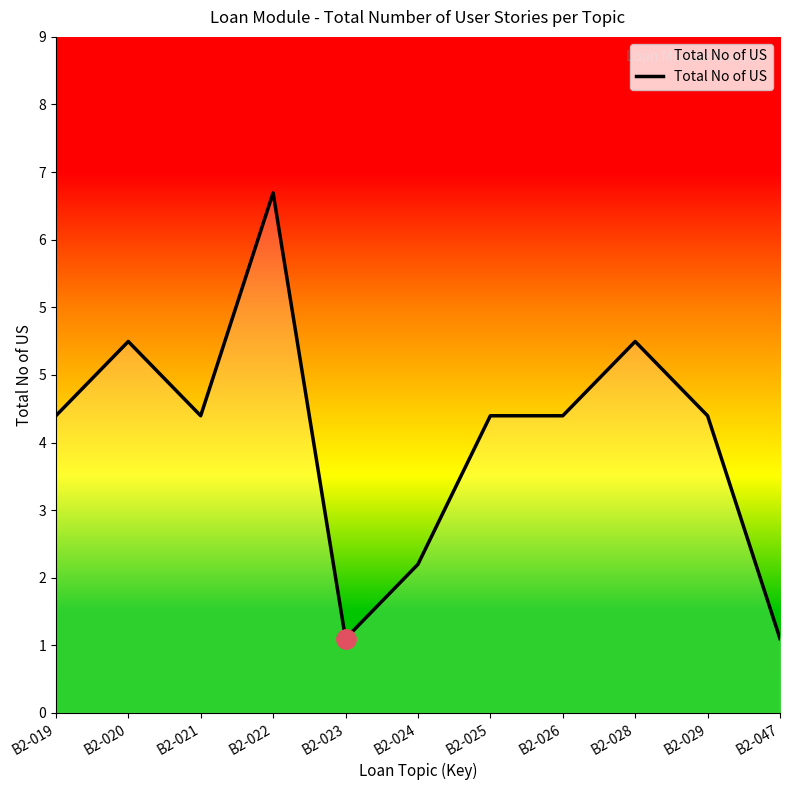

Does the chart have visible grid lines?

No